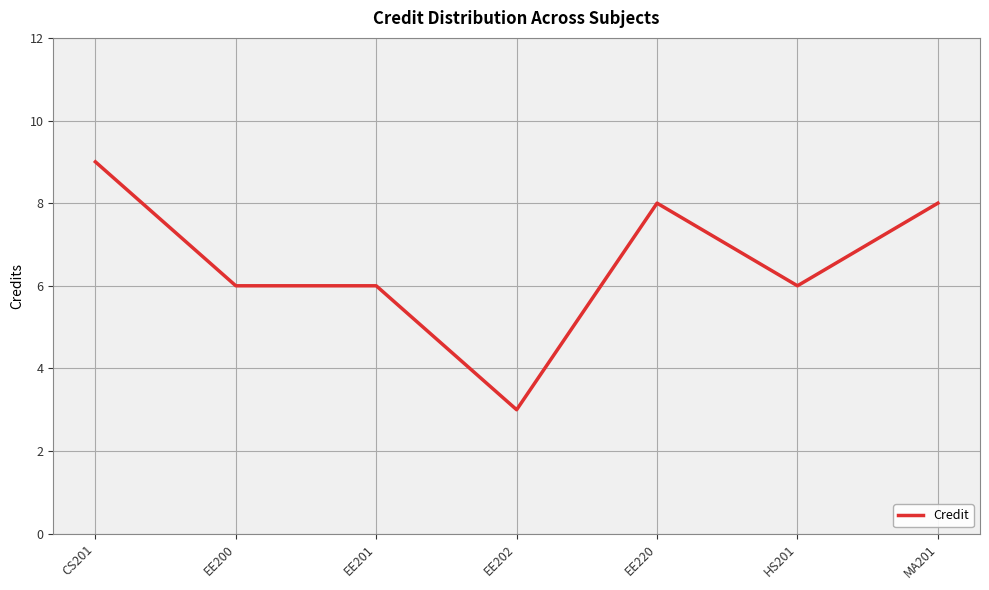

What is the maximum value shown in the chart?

9